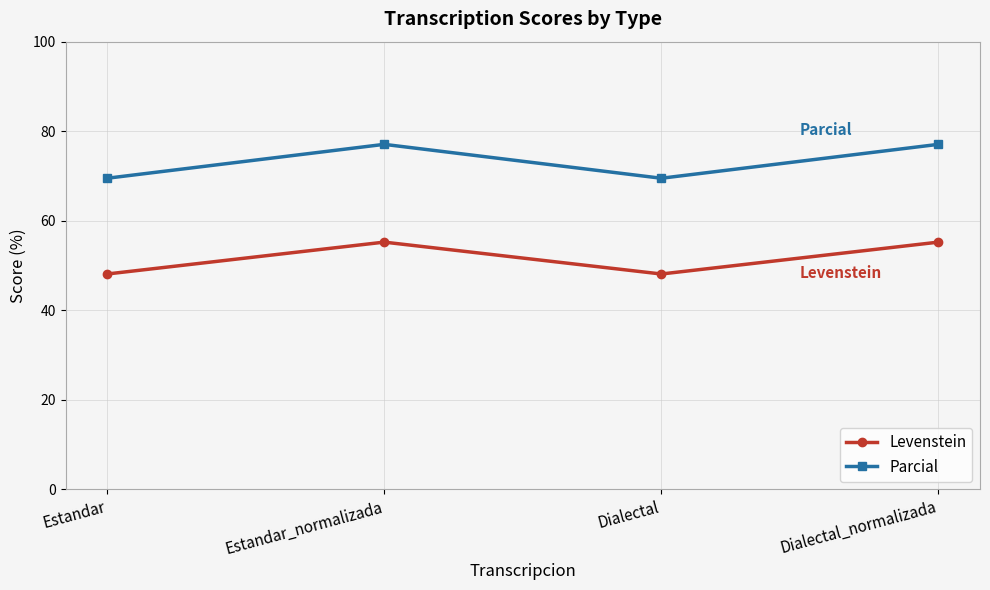

The value of Parcial at Estandar_normalizada is 109.3. True or false?

False